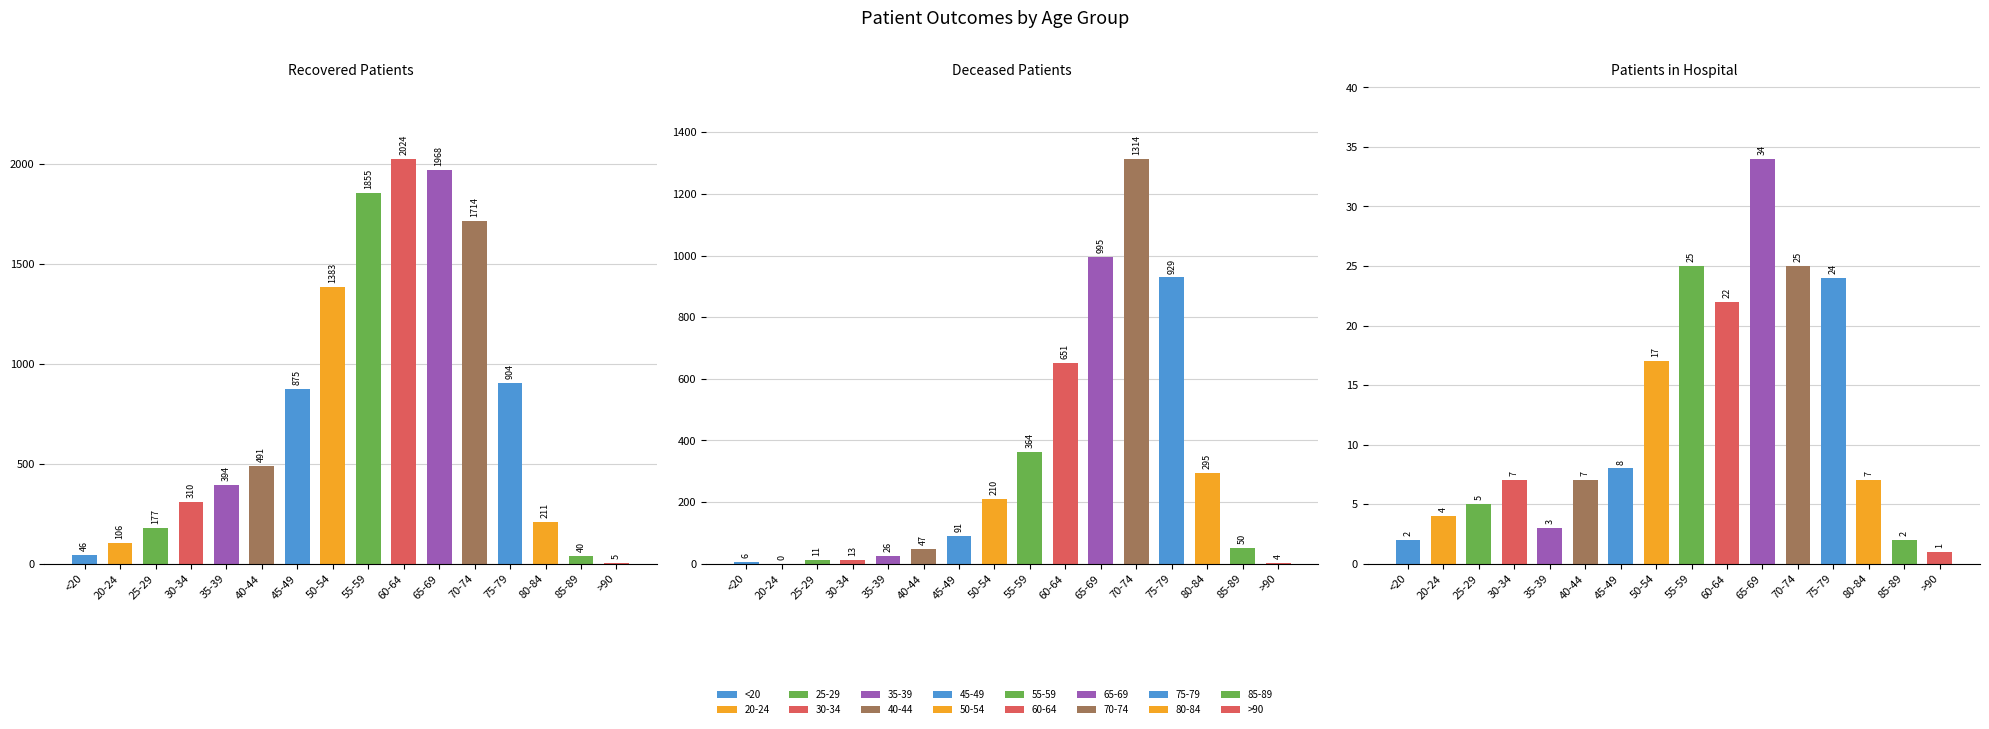

How many values in the patients_in_hospital series are below 7?

6